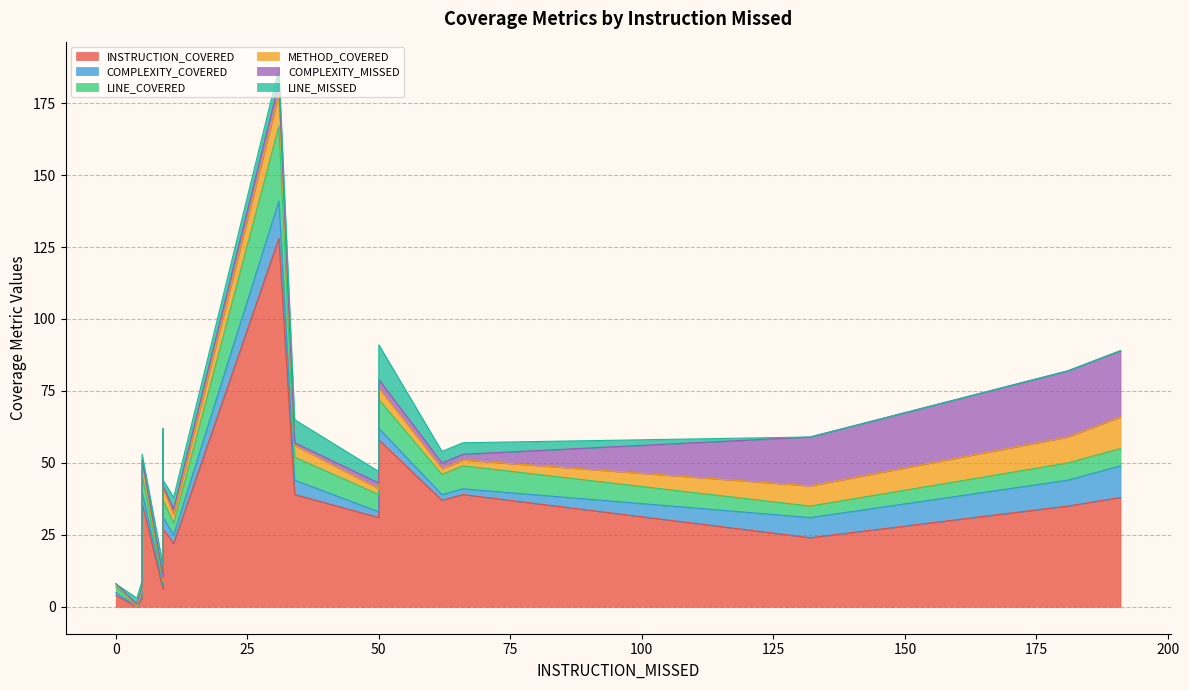

How many values in INSTRUCTION_COVERED are above zero?

17